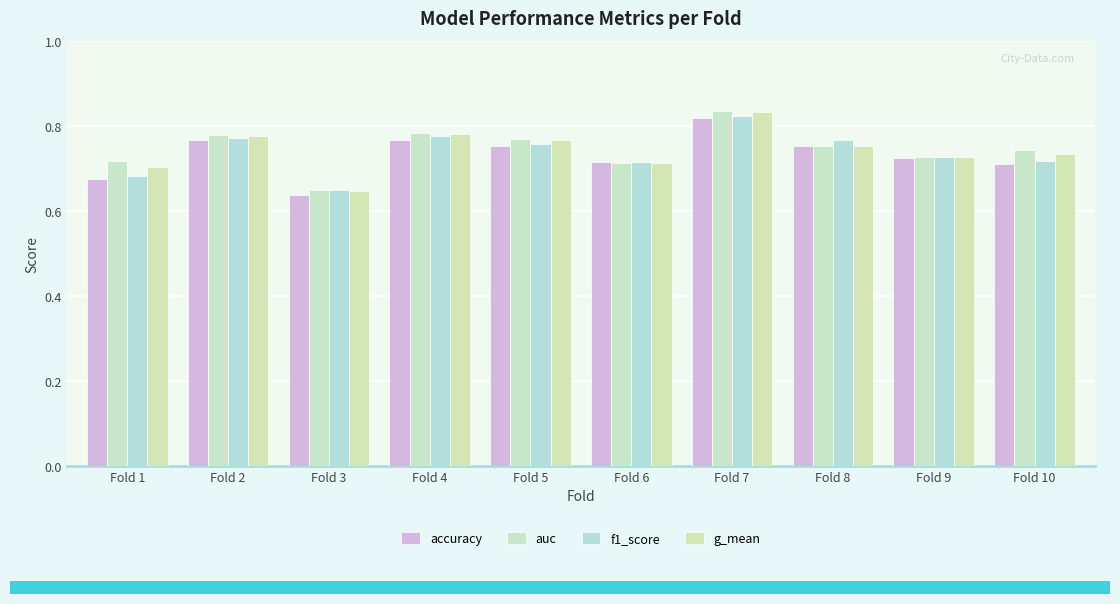

Rank the categories by accuracy value from highest to lowest.

Fold 7, Fold 2, Fold 4, Fold 5, Fold 8, Fold 9, Fold 6, Fold 10, Fold 1, Fold 3